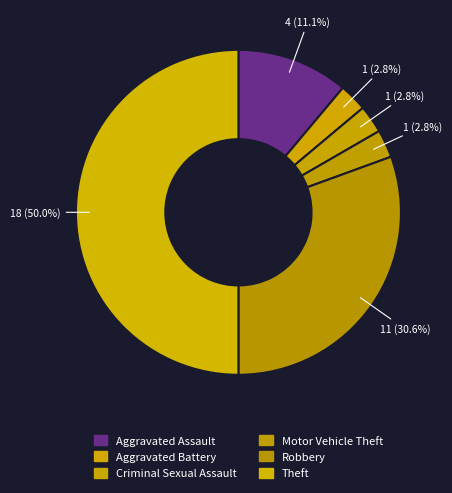

How many segments does this pie chart have?

6